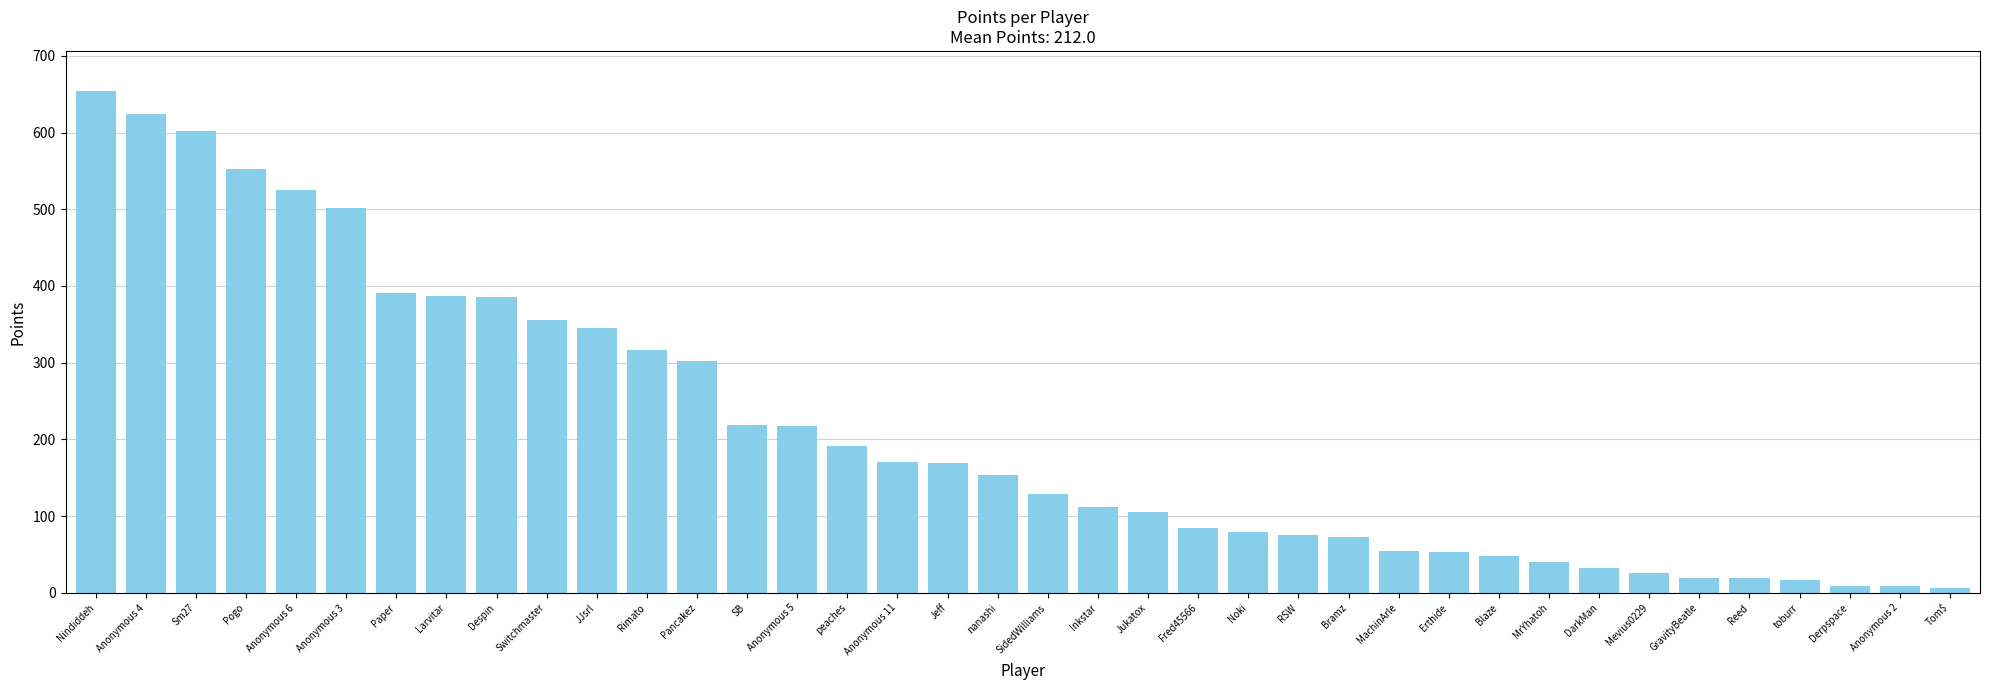

Is it true that the value at Despin is 385?

True